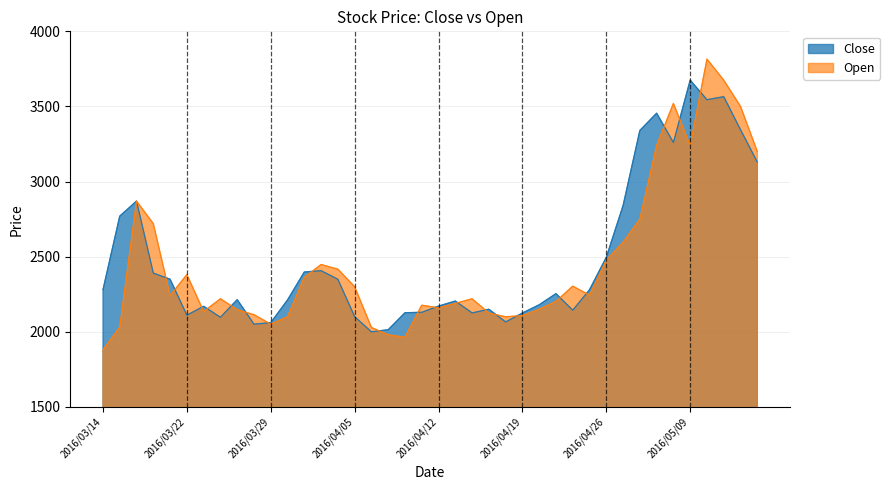

Which series has the largest total across all categories?

Close